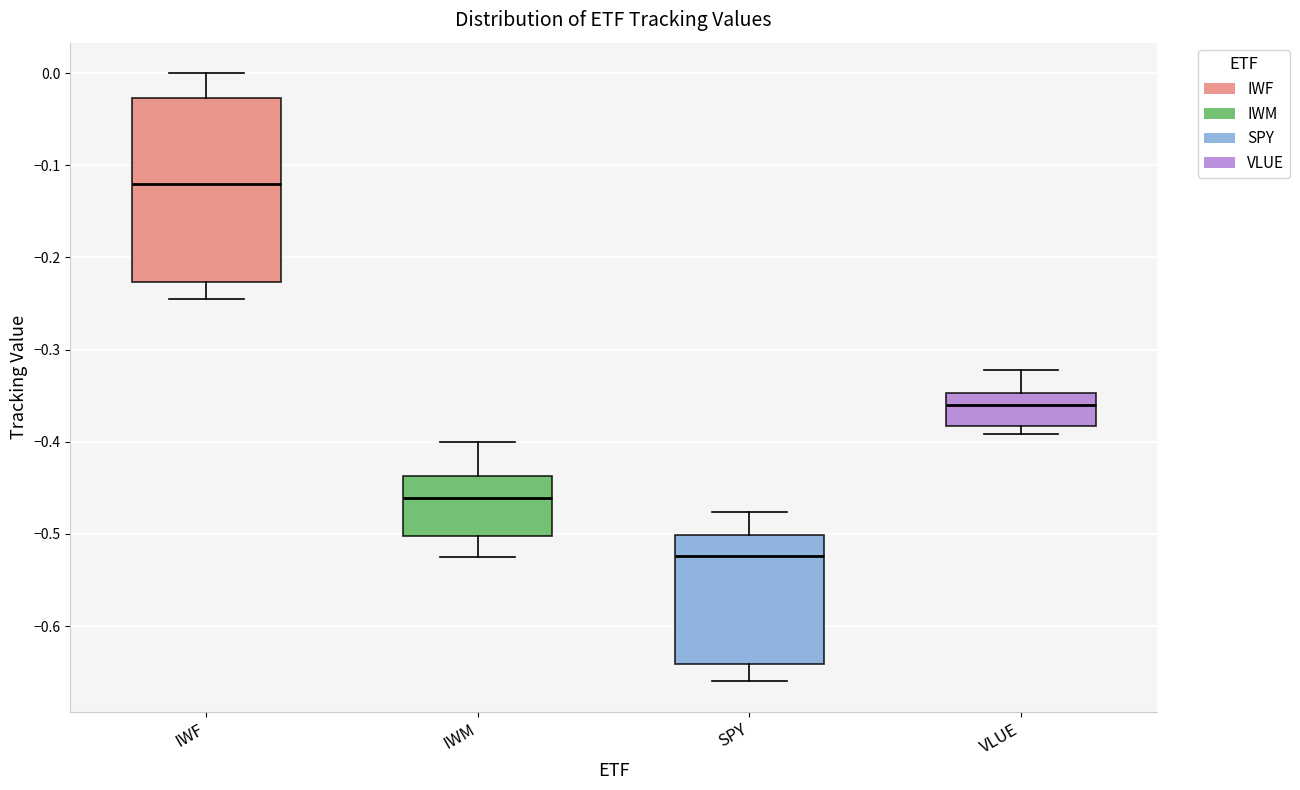

Reading left to right, transcribe this box plot: for each box, give where its median line is, the range the box spans, and where its two whiskers end, as read against the y-axis. The values are not printed on the chart, so give them approximately, as read against the axis.

IWF: median -0.12, box -0.23 to -0.03, whiskers -0.24 to 0.00
IWM: median -0.46, box -0.50 to -0.44, whiskers -0.53 to -0.40
SPY: median -0.52, box -0.64 to -0.50, whiskers -0.66 to -0.48
VLUE: median -0.36, box -0.38 to -0.35, whiskers -0.39 to -0.32